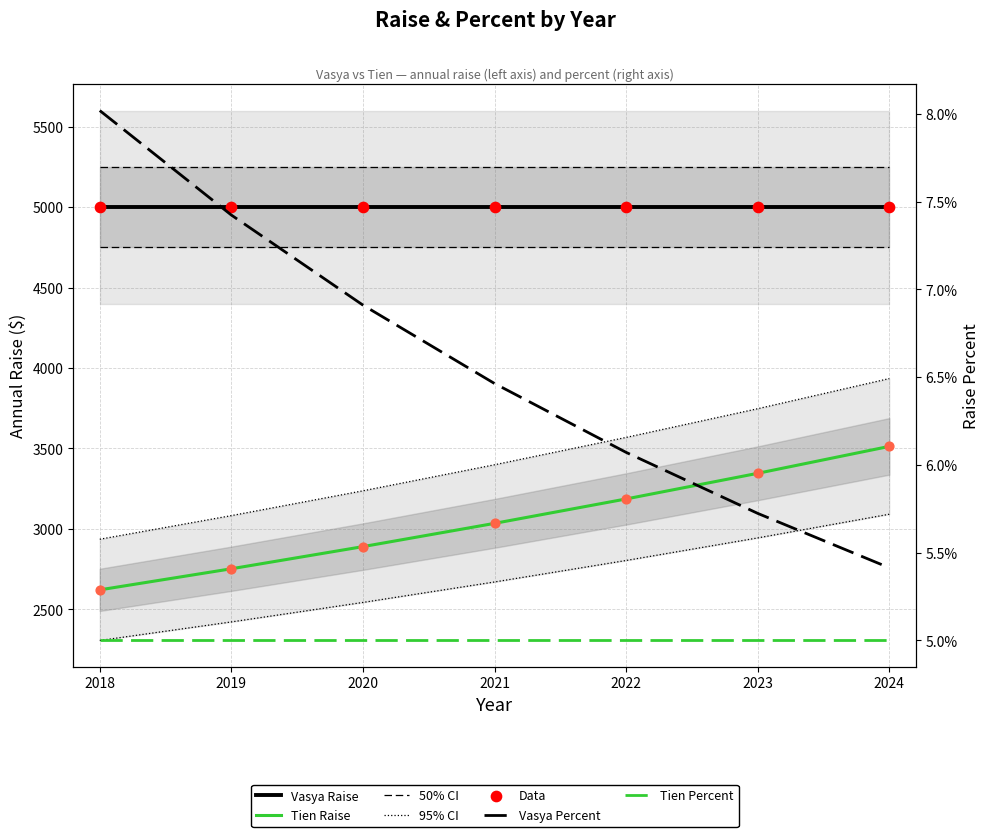

Is the value of Vasya Raise at 2020 greater than the value of Vasya Raise Data at 2020?

No